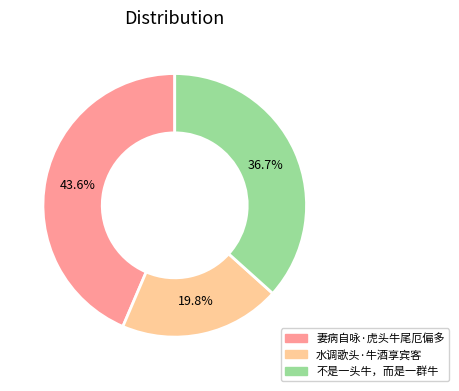

Does any single category account for the majority?

No